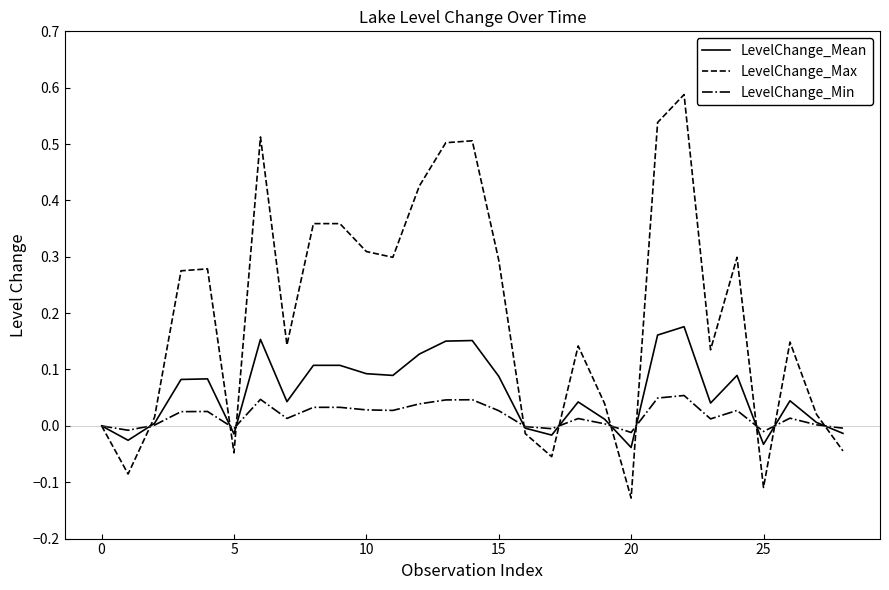

Which series has the largest total across all categories?

LevelChange_Max